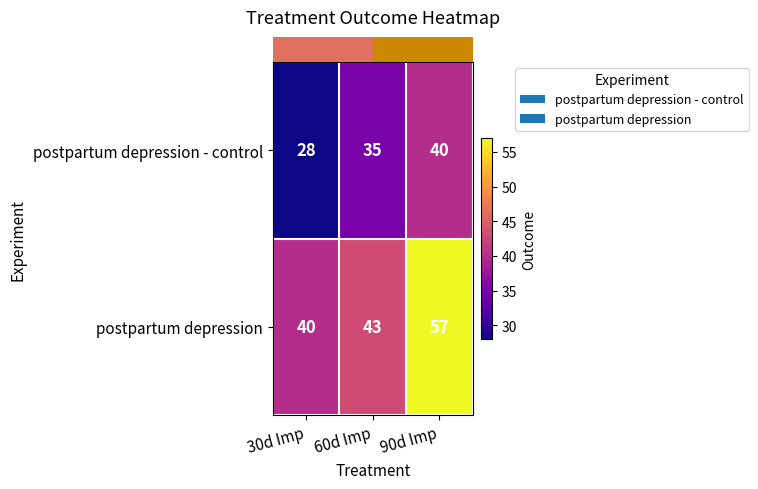

Where is postpartum depression nearest to the value 48?

60d Imp